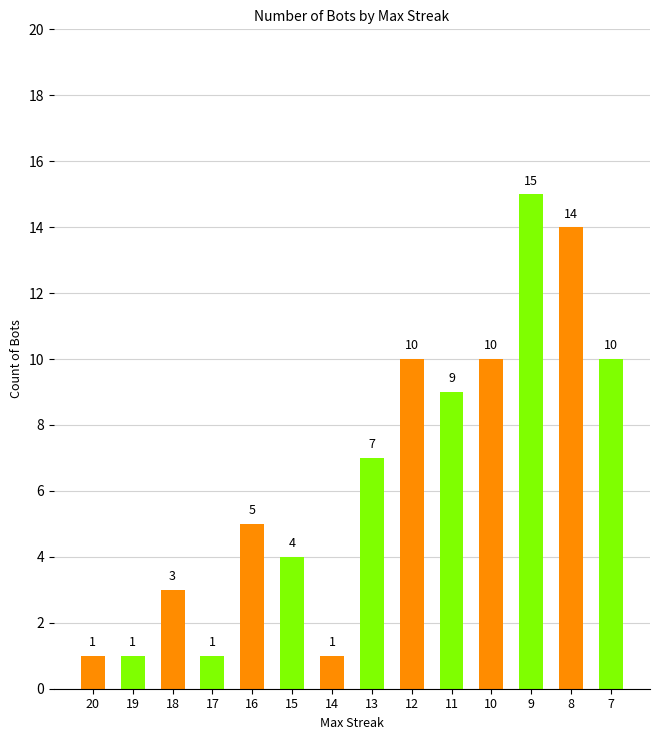

Is it true that the value at 20 is 1?

False